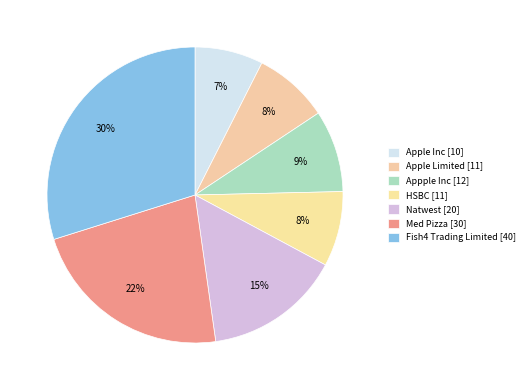

How many segments does this pie chart have?

7